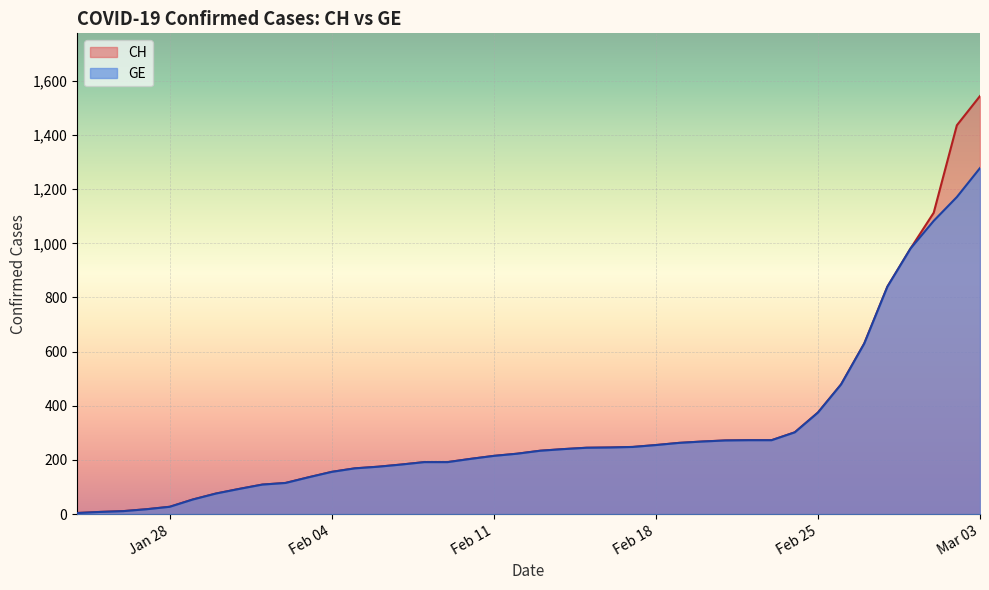

At which category is the sum across all series the highest?

Mar 03